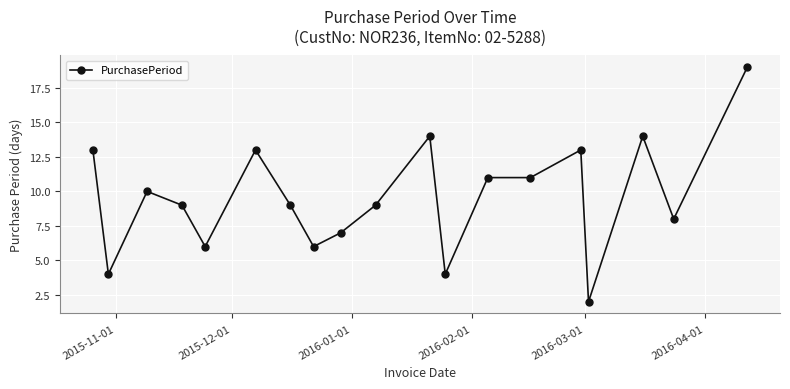

What is the value of the 3rd point from the left?

10